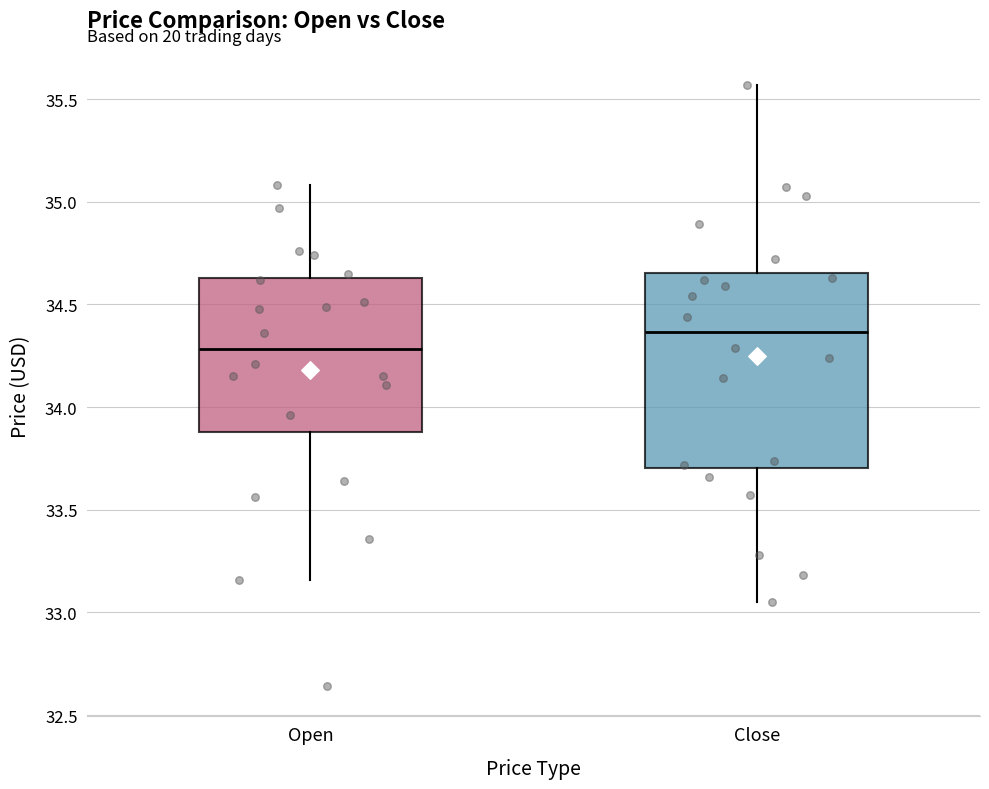

Which box's median line is the lowest?

Open